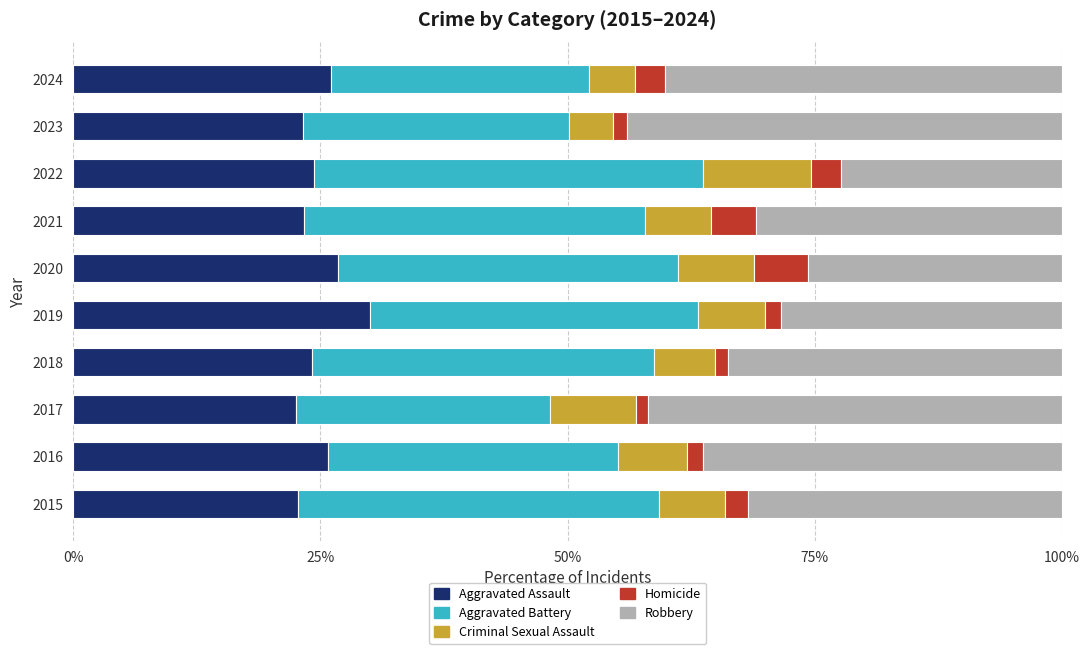

What value does the Aggravated Assault series have at 2021?

23.4